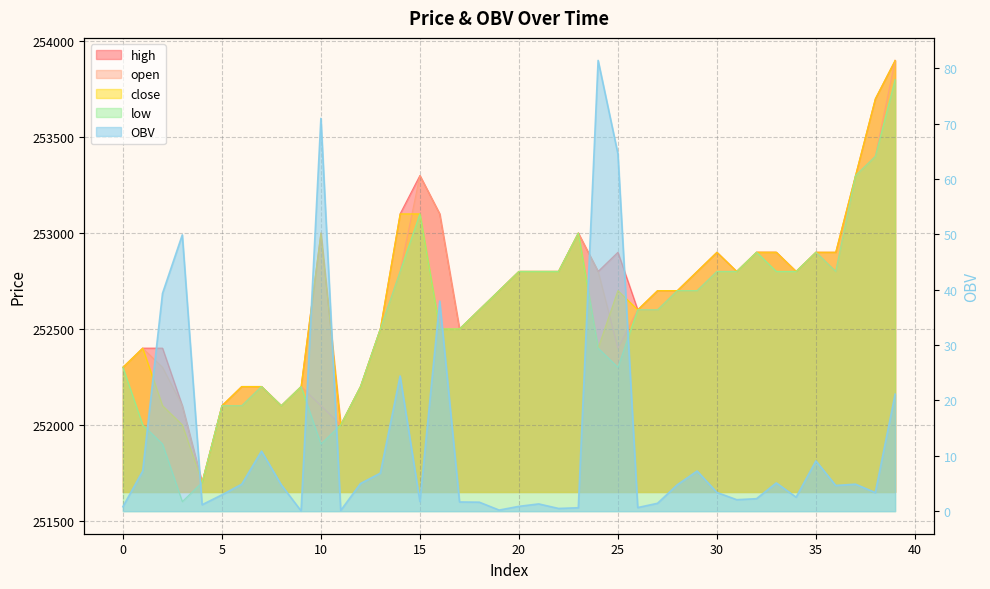

What is the value of the high point at the 36th from the left?

252900.0